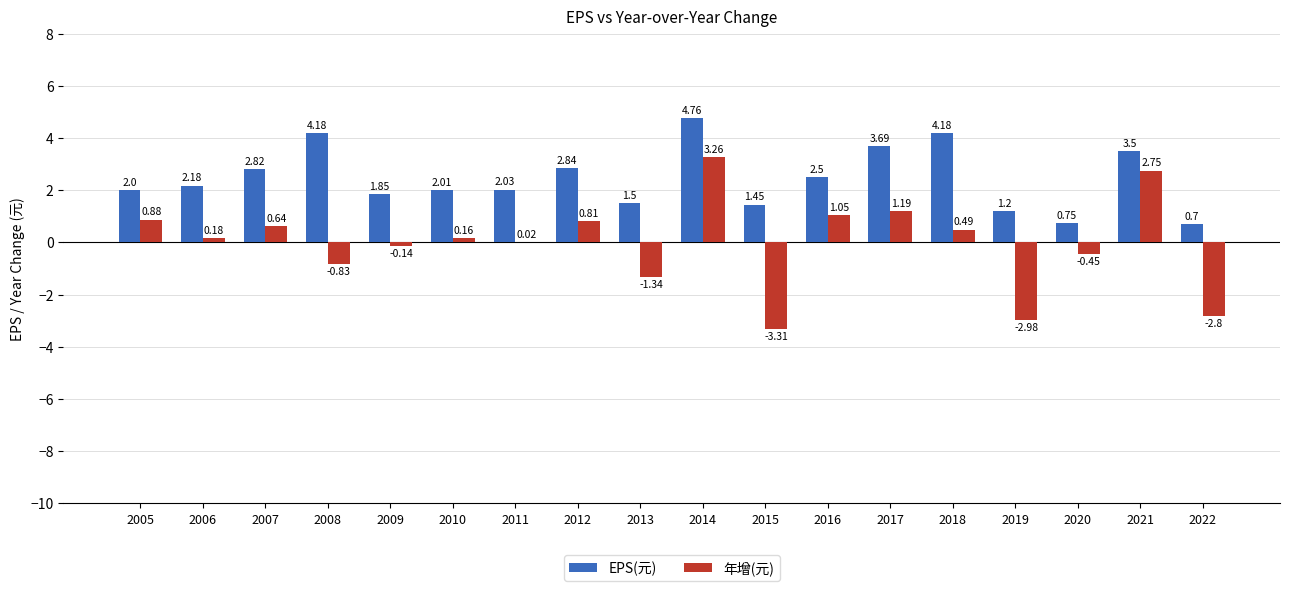

Between 2011 and 2019, which series saw the biggest shift?

年增(元)